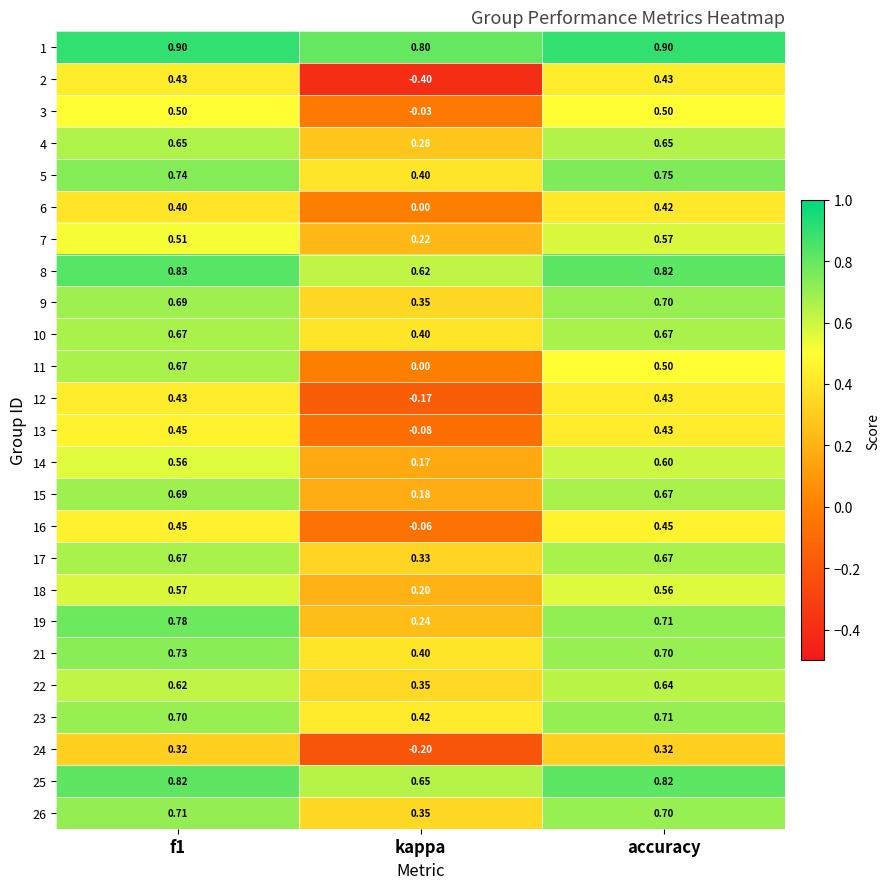

List the series in order of their peak value, highest first.

1, 8, 25, 19, 5, 21, 26, 23, 9, 15, 10, 11, 17, 4, 22, 14, 7, 18, 3, 16, 13, 2, 12, 6, 24